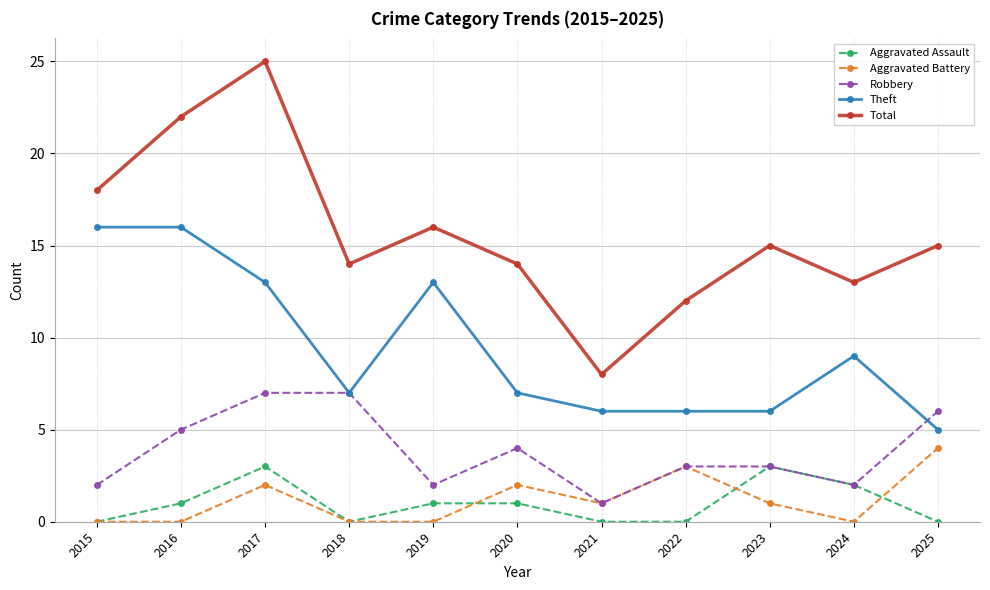

Does the chart display data point markers on the line(s)?

Yes